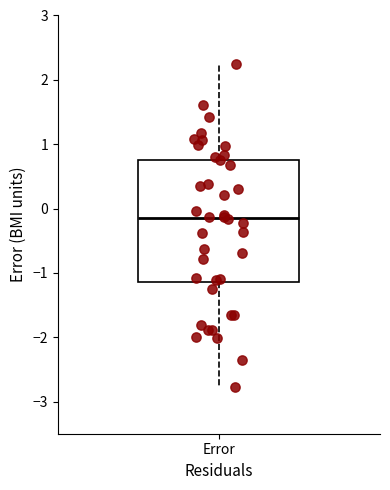

Read this box plot against the y-axis: the position of the median line, the range covered by the box, and the ends of both whiskers. The values are not printed on the chart, so give them approximately, as read against the axis.

median -0.1, box -1.1 to 0.8, whiskers -2.8 to 2.3